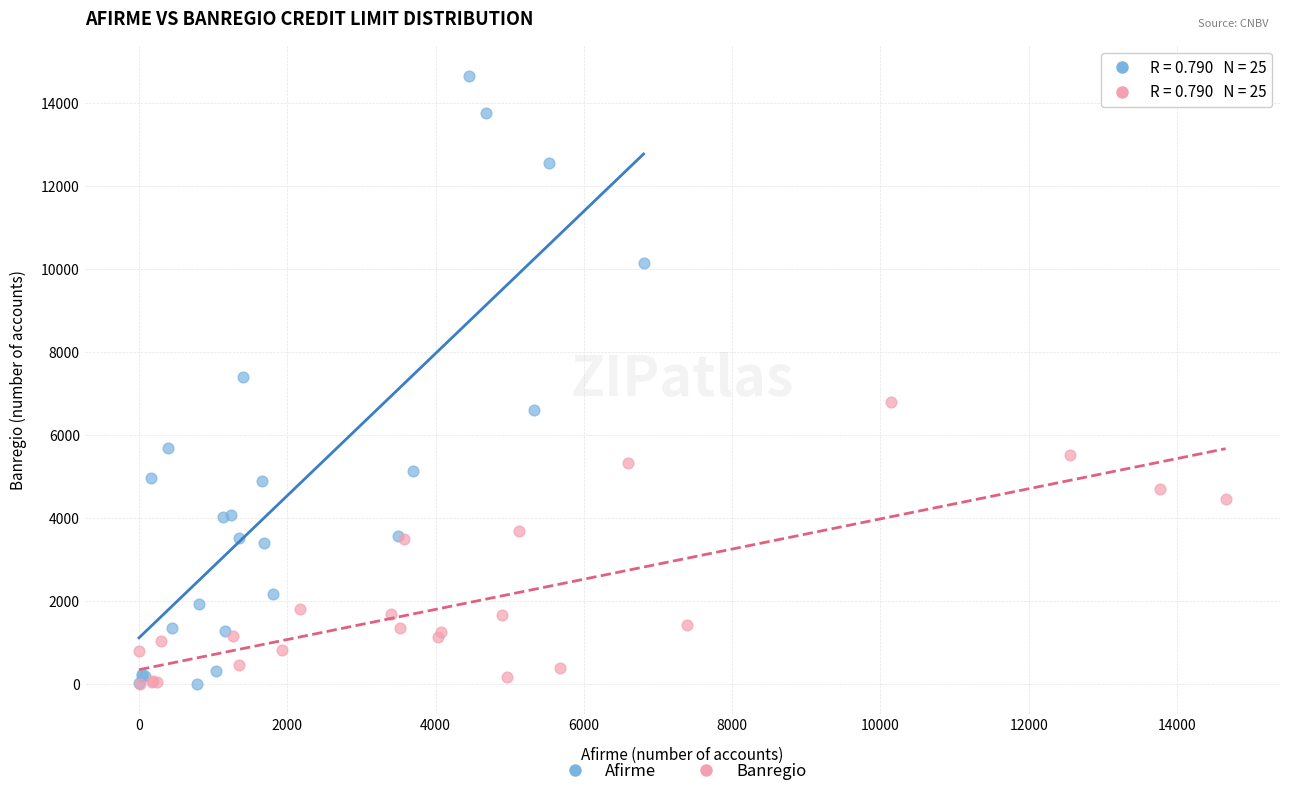

Which series has the largest Y range (max minus min)?

Afirme